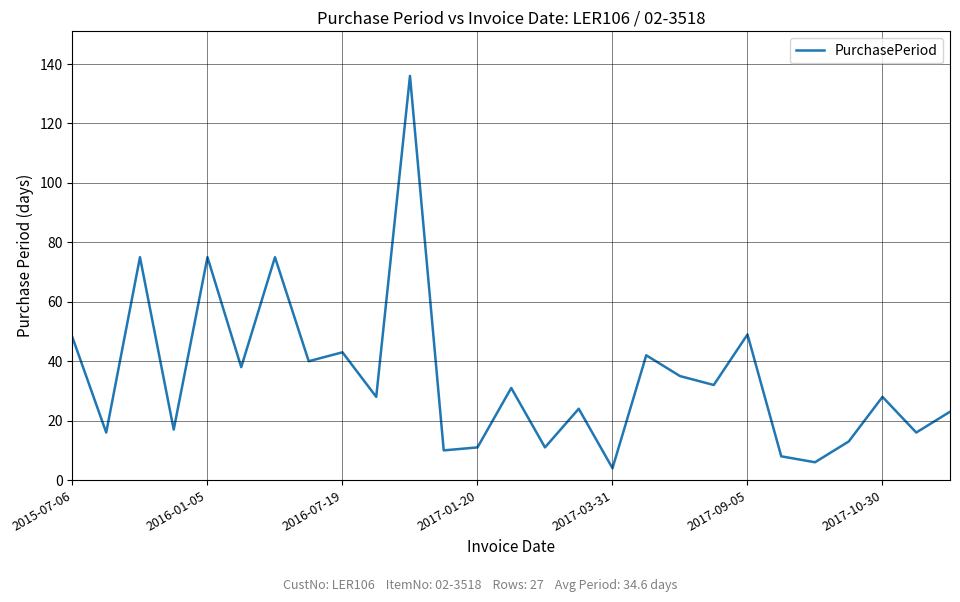

What is the greatest value displayed?

136